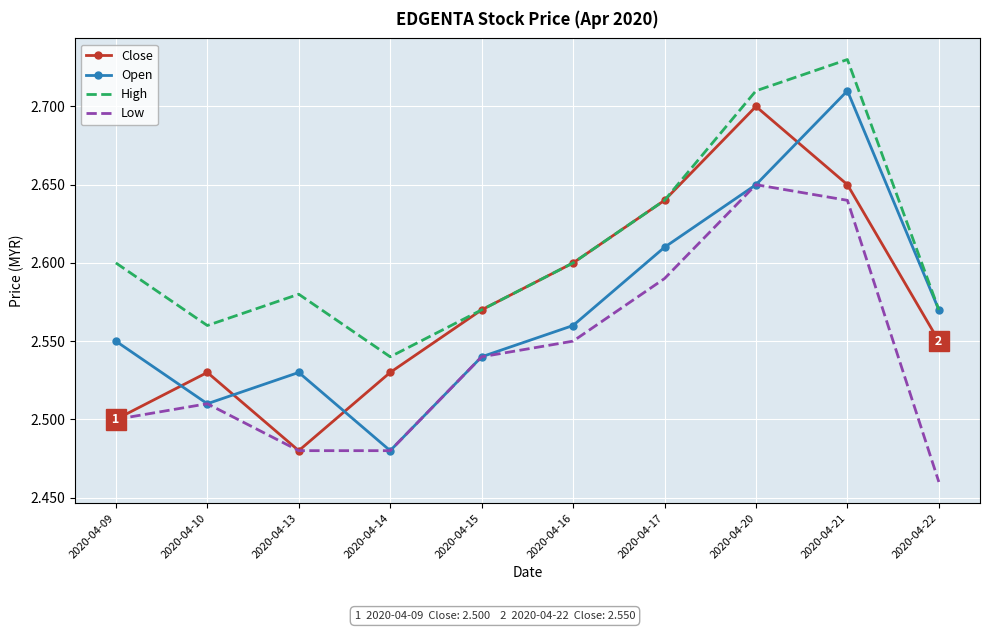

Where is Open nearest to the value 2?

2020-04-14